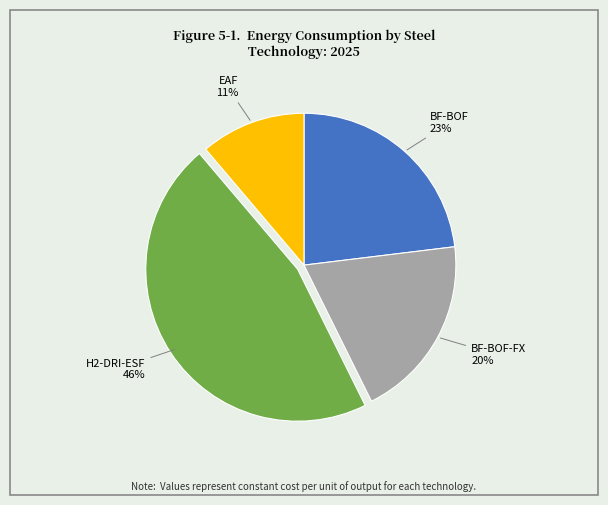

To the nearest percent, what is the average slice percentage?

25%